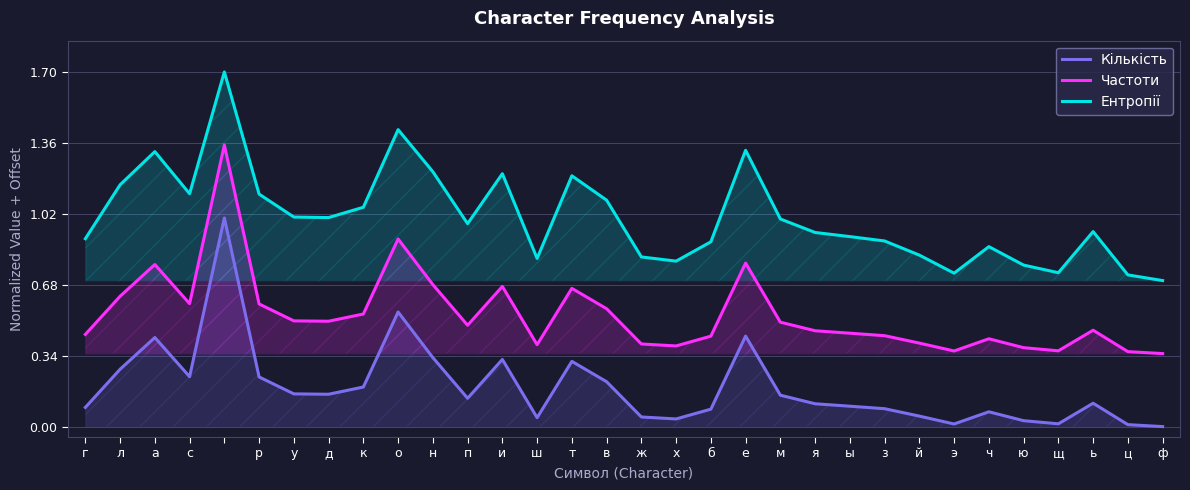

At which category does Ентропії reach its first local peak?

а